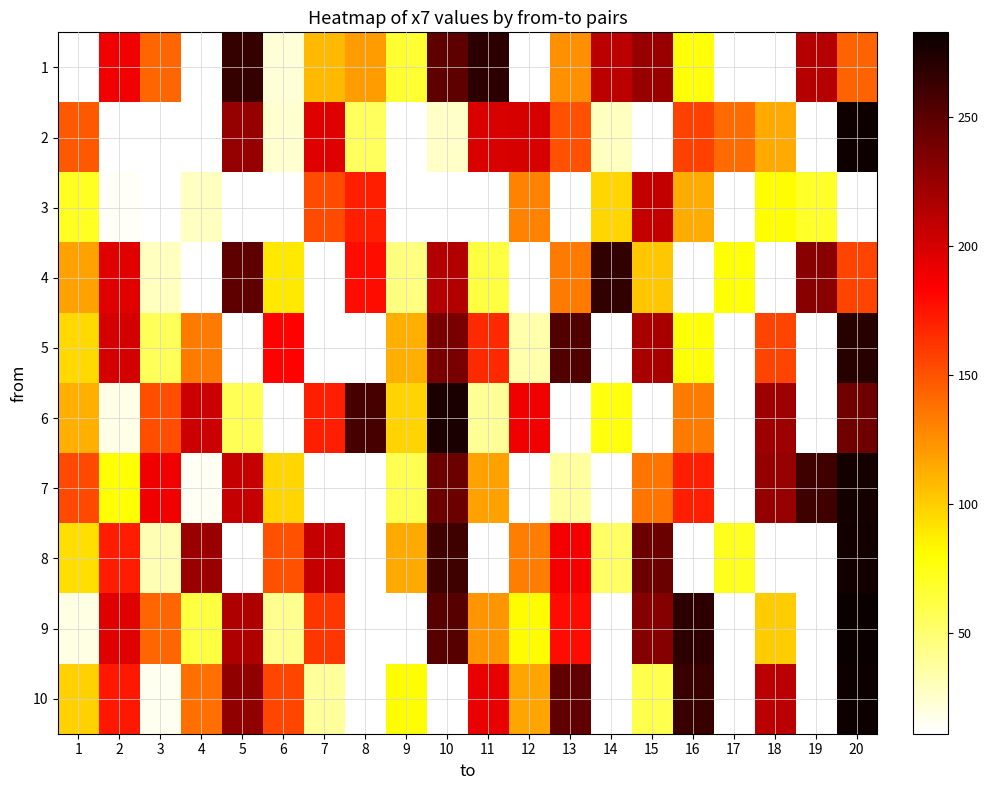

What is the maximum value shown in the chart?

283.0